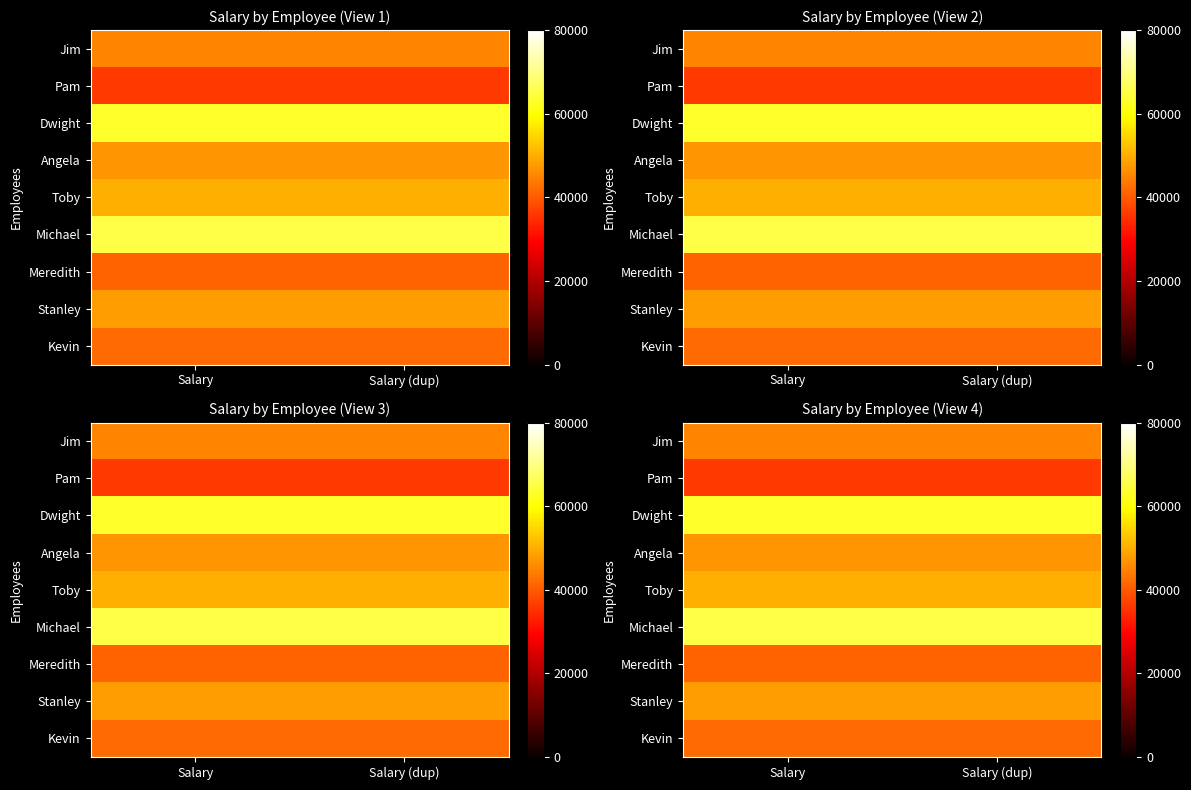

What is the approximate value of Jim at Salary (dup)?

45000